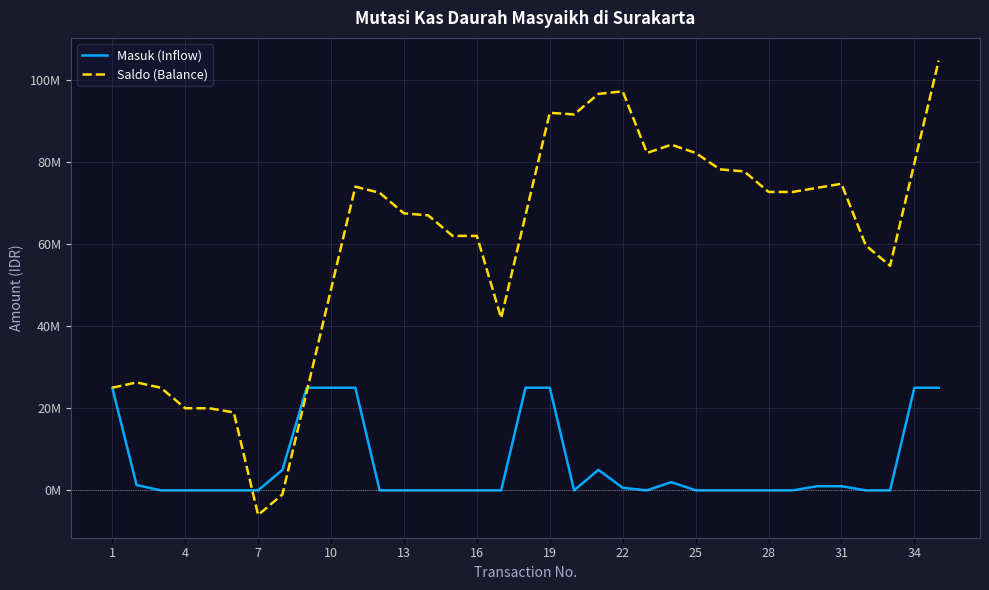

Which series has the largest total across all categories?

Saldo (Balance)